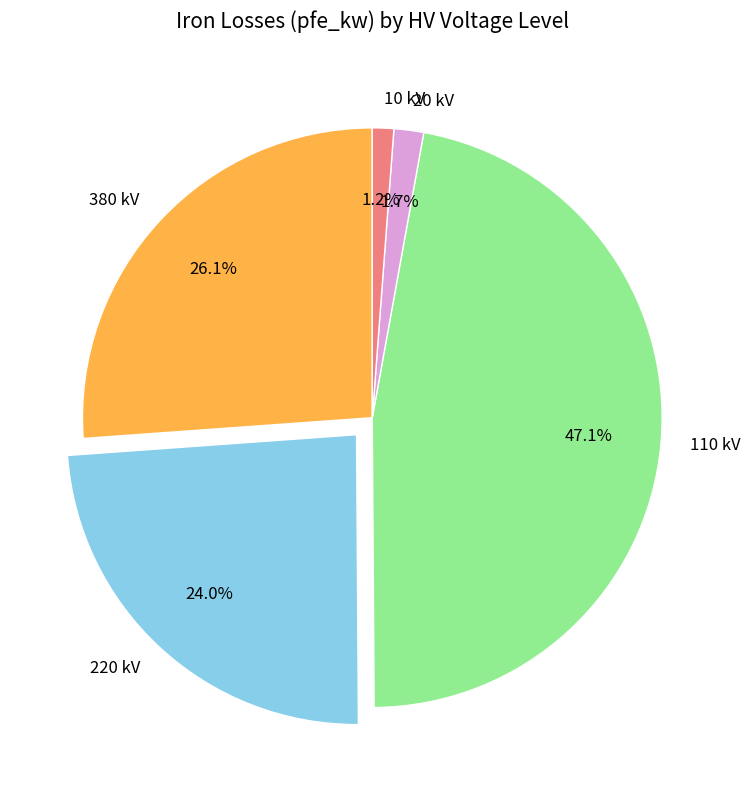

Which slice is the largest?

110 kV